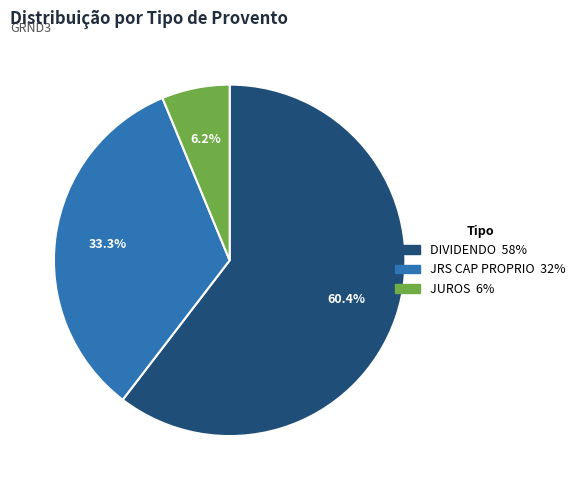

Rank the categories by value from lowest to highest.

JUROS, JRS CAP PROPRIO, DIVIDENDO